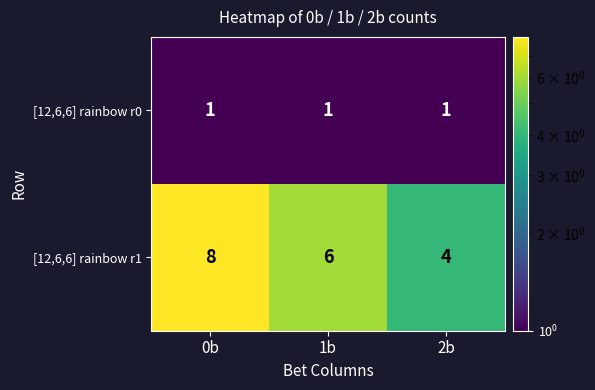

The [12,6,6] rainbow r0 series shows 1 at 1b. True or false?

True